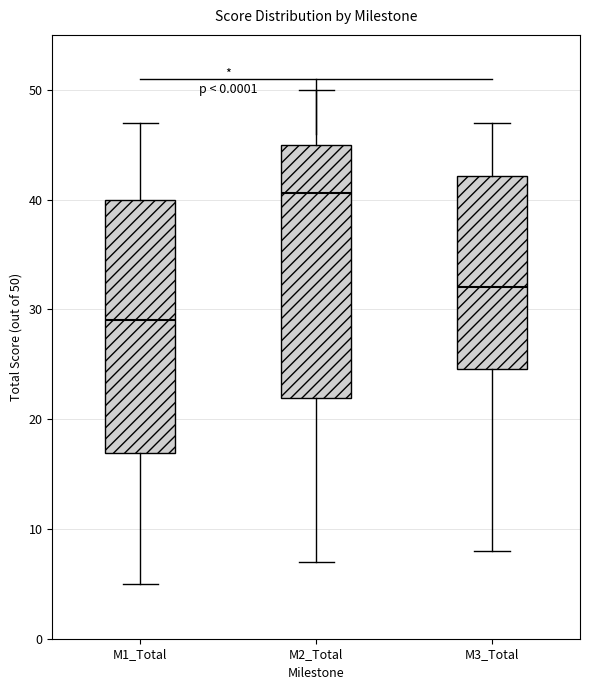

Reading left to right, transcribe this box plot: for each box, give where its median line is, the range the box spans, and where its two whiskers end, as read against the y-axis. The values are not printed on the chart, so give them approximately, as read against the axis.

M1_Total: median 29, box 17 to 40, whiskers 5 to 47
M2_Total: median 41, box 22 to 45, whiskers 7 to 50
M3_Total: median 32, box 25 to 42, whiskers 8 to 47